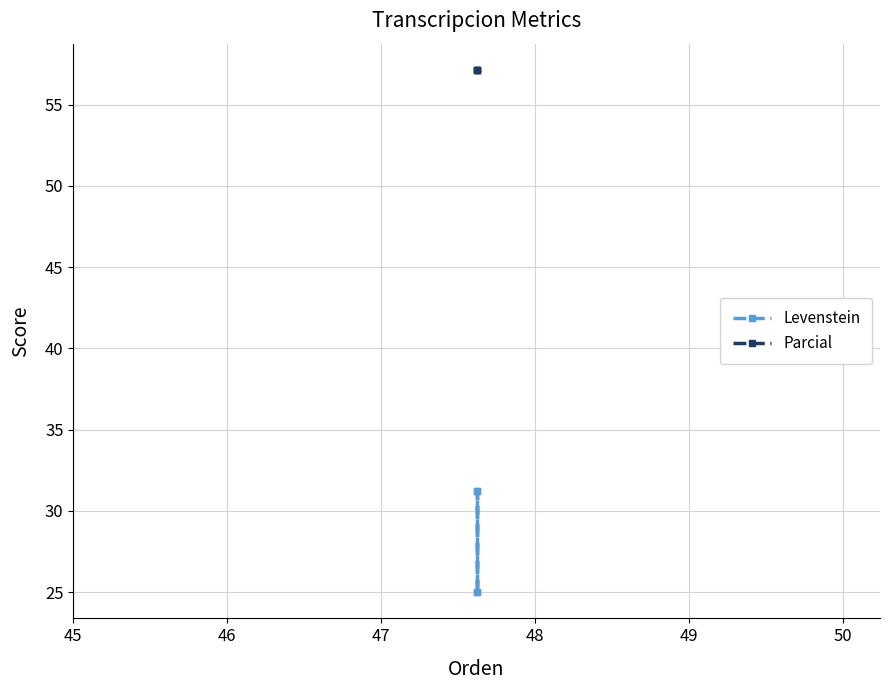

In Levenstein, how many points are higher than both neighbors (excluding endpoints)?

1